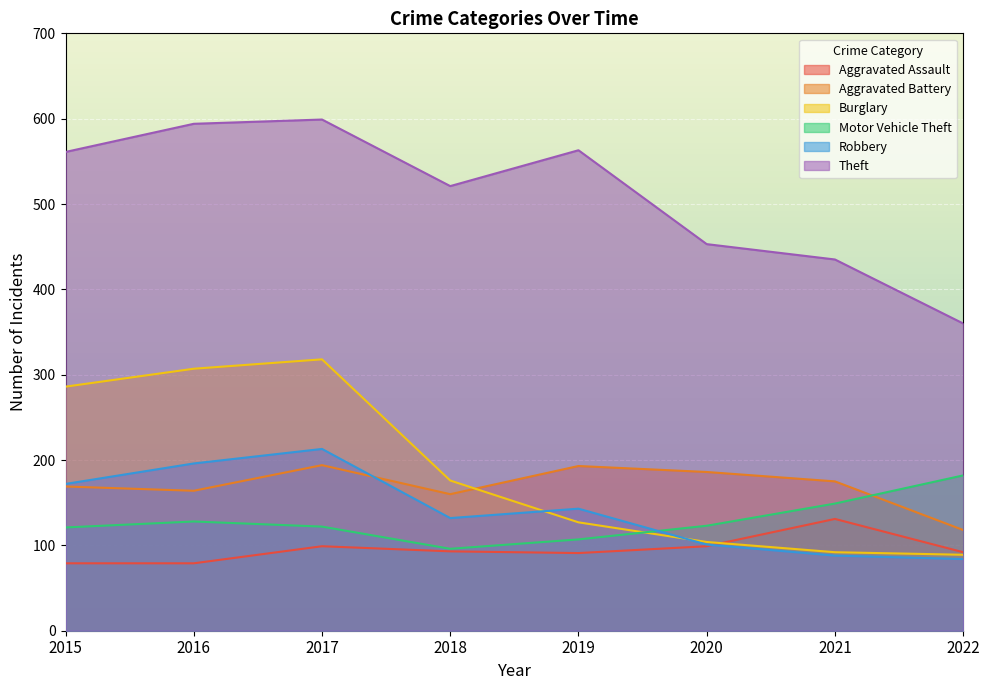

At which category is the sum across all series the highest?

2017